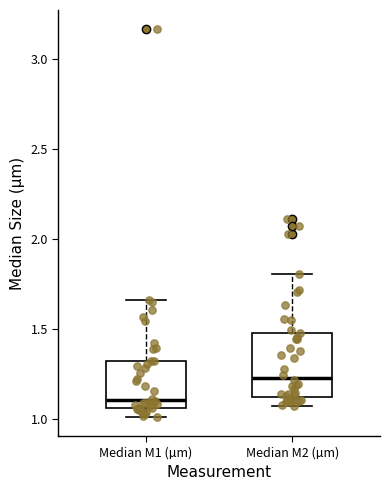

Reading left to right, read every box against the y-axis: the position of its median line, the range the box covers, and the ends of its whiskers. The values are not printed on the chart, so give them approximately, as read against the axis.

Median M1 (µm): median 1.10, box 1.05 to 1.30, whiskers 1.00 to 1.65
Median M2 (µm): median 1.25, box 1.10 to 1.50, whiskers 1.10 (just below the box's lower edge) to 1.80